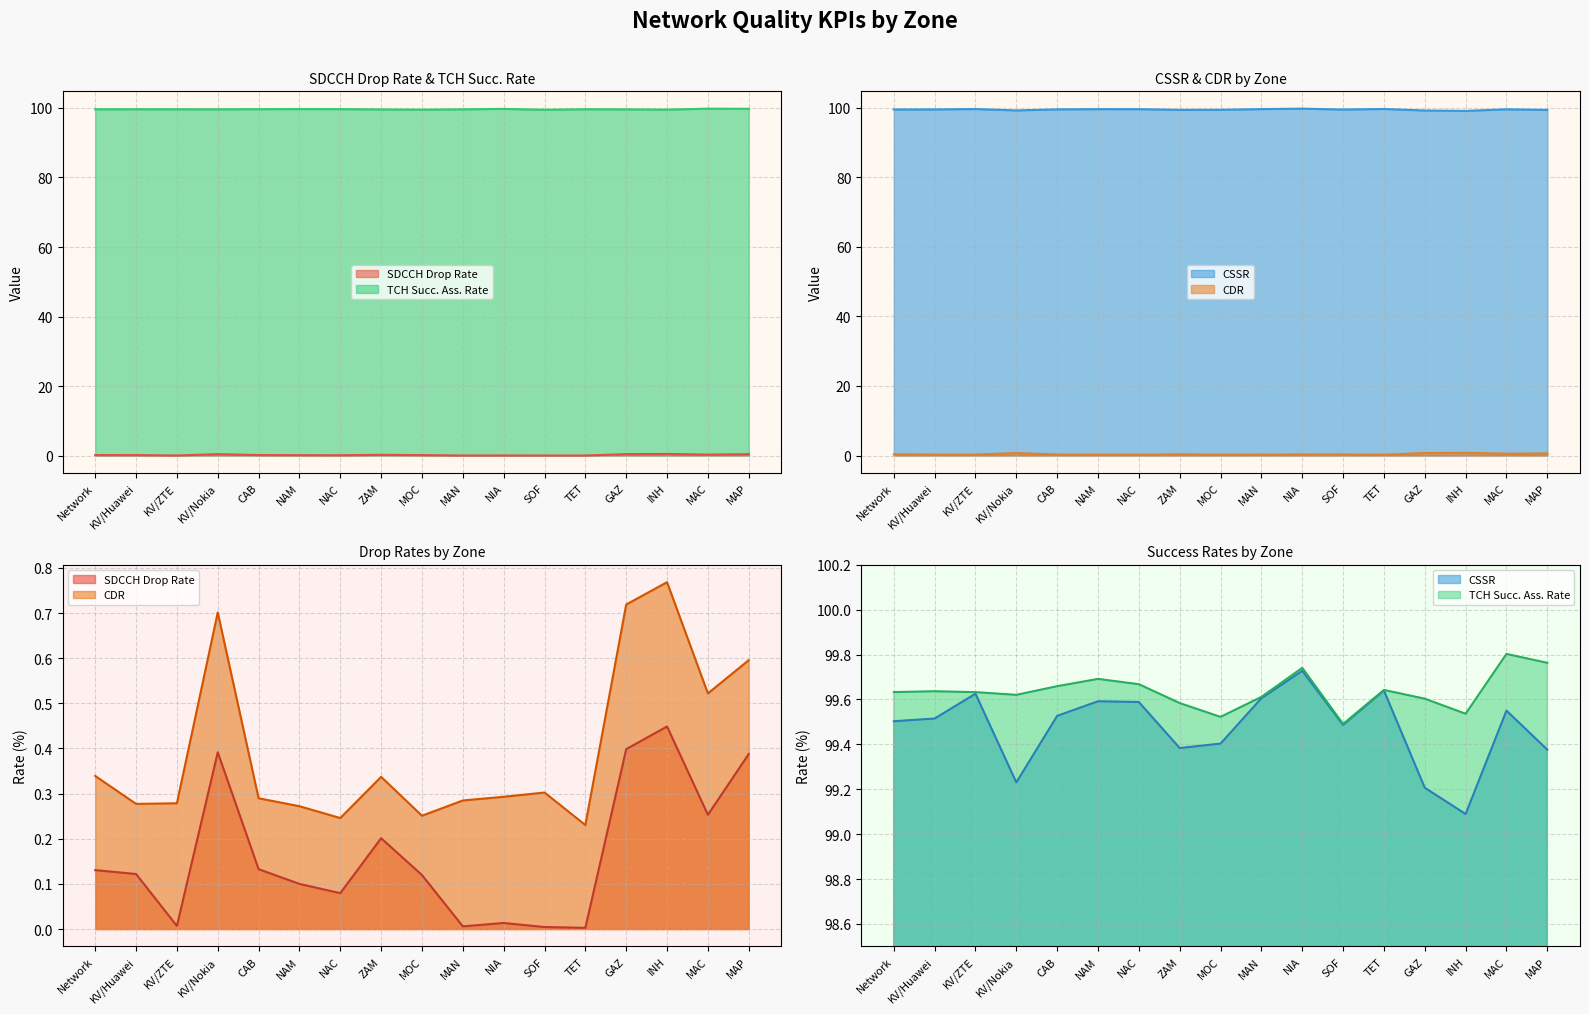

Where is the first local minimum for SDCCH Drop Rate?

KV/ZTE